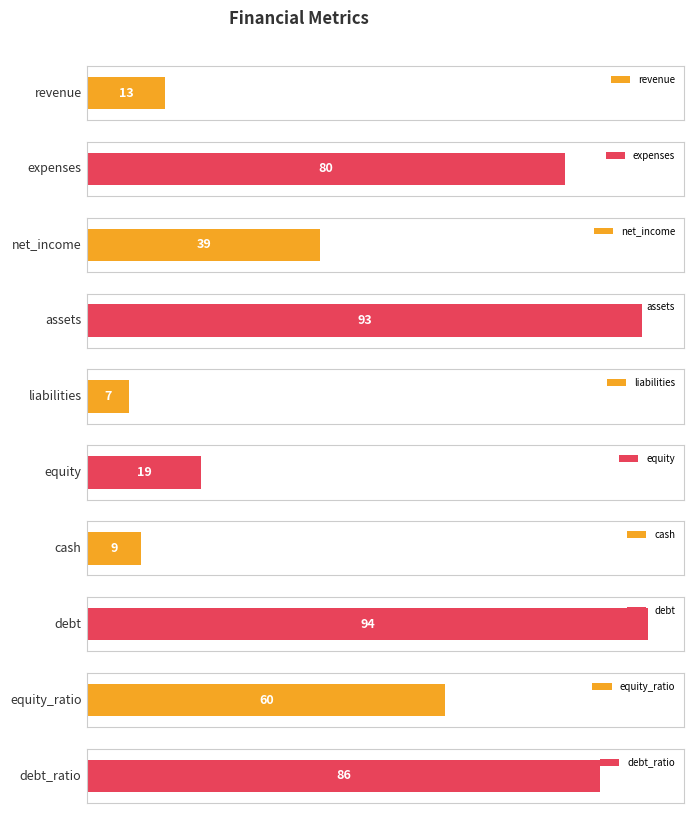

What is the difference between the maximum and minimum values?

87